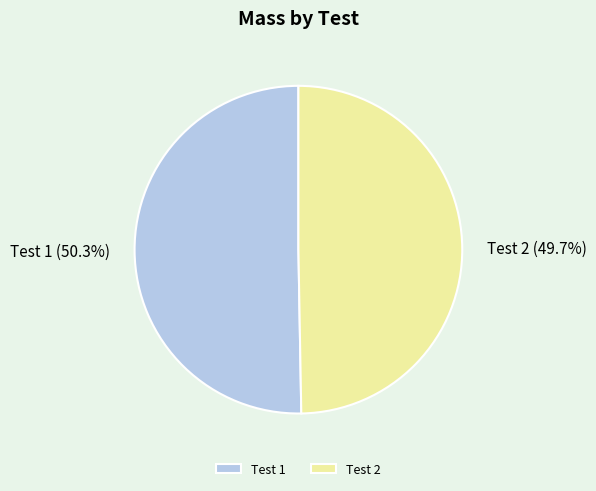

Is the sum of Test 1 and Test 2 greater than half?

Yes